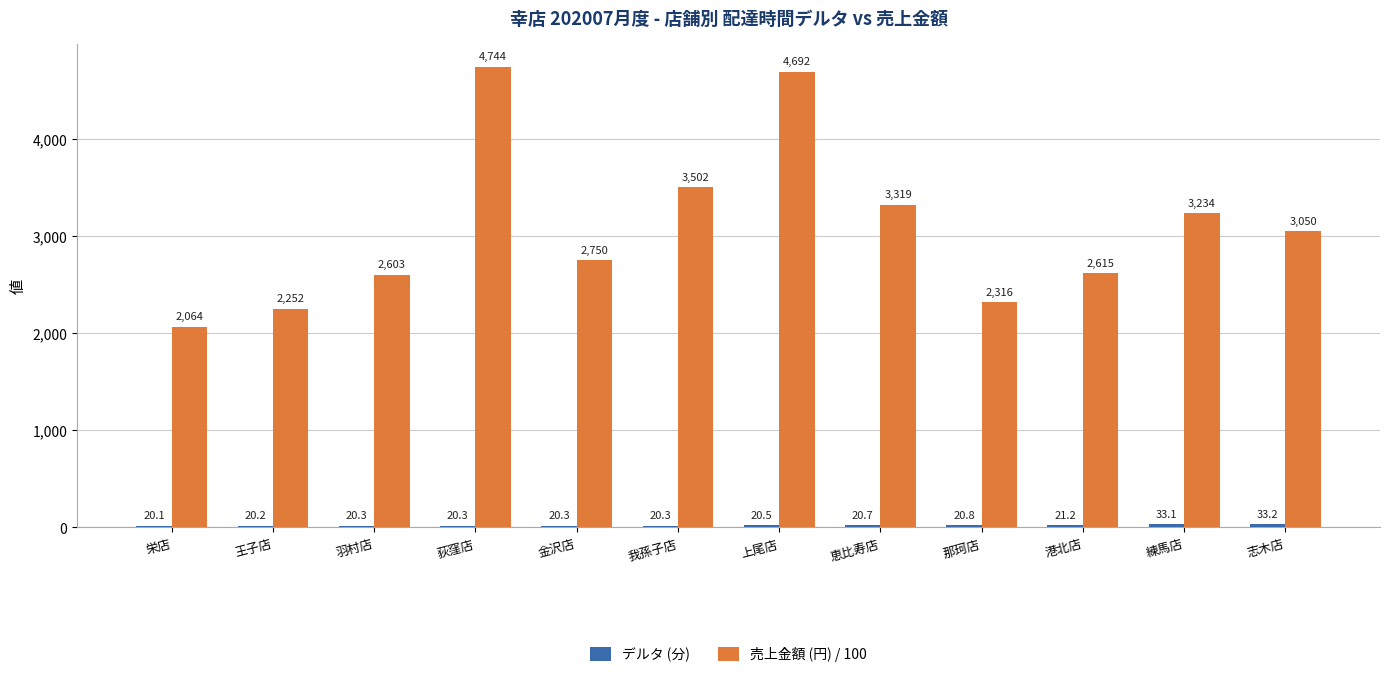

What is the sum of the 売上金額 (円) / 100 values at 志木店 and 港北店?

5665.0